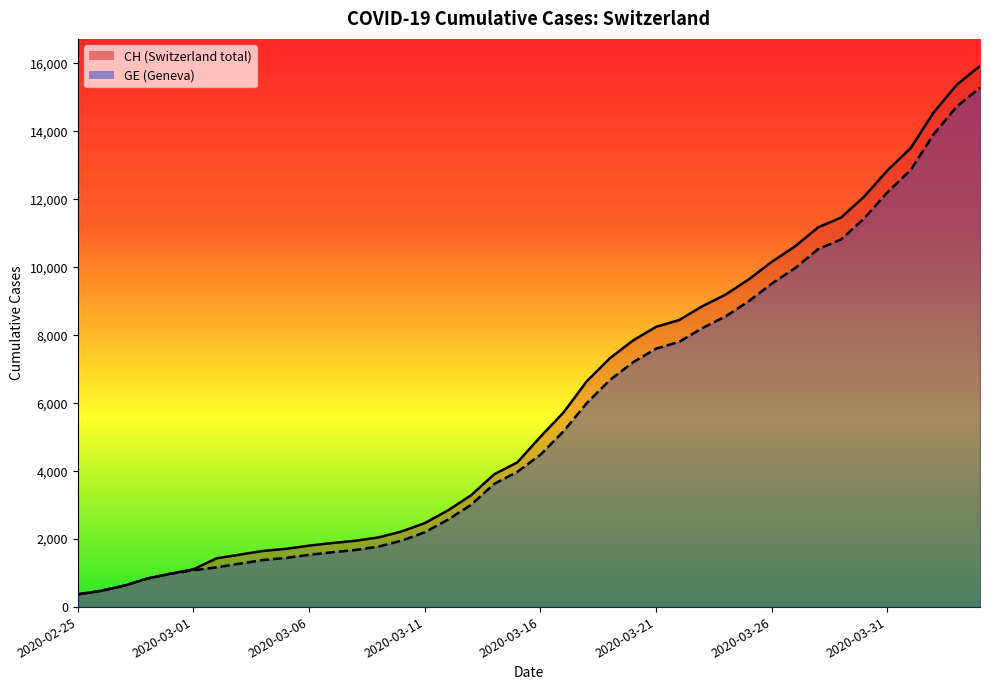

Rank the series by their average value, from highest to lowest.

CH, GE